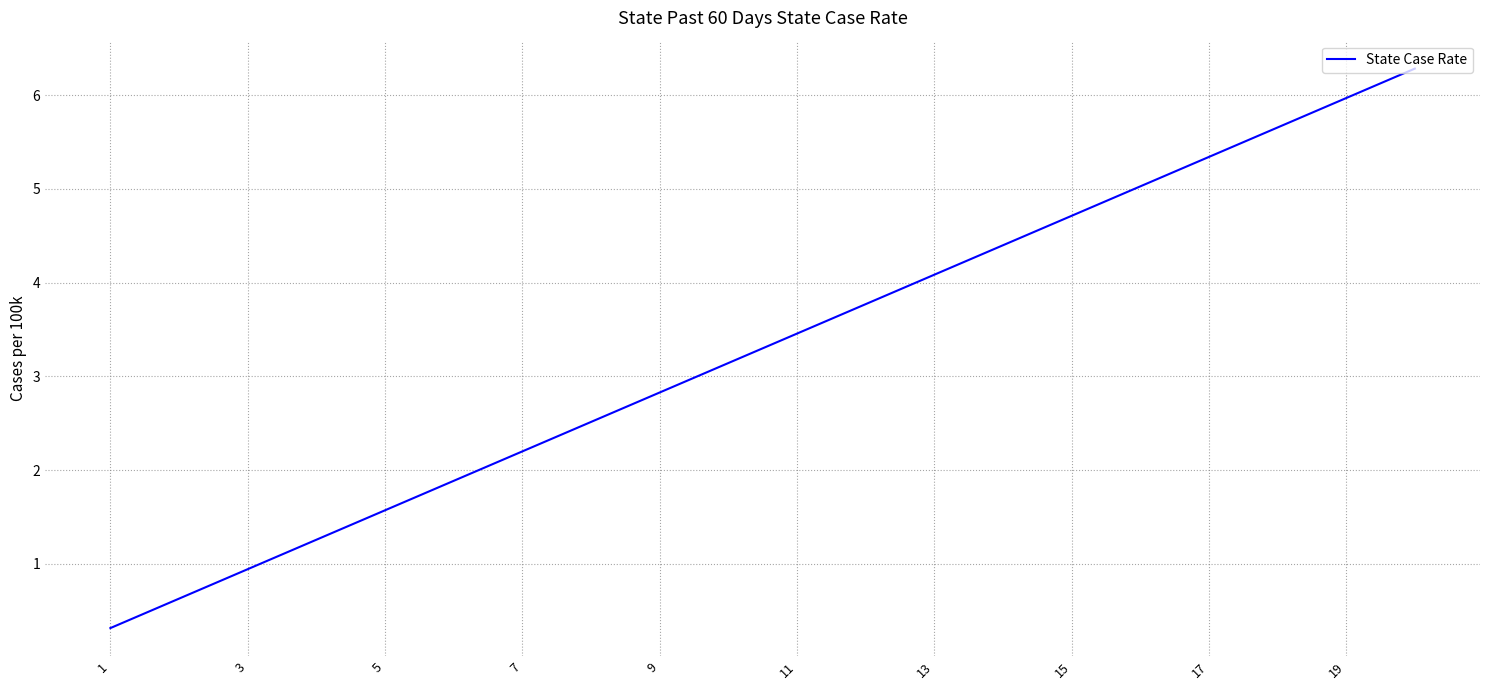

What is the difference between the maximum and minimum values?

6.0